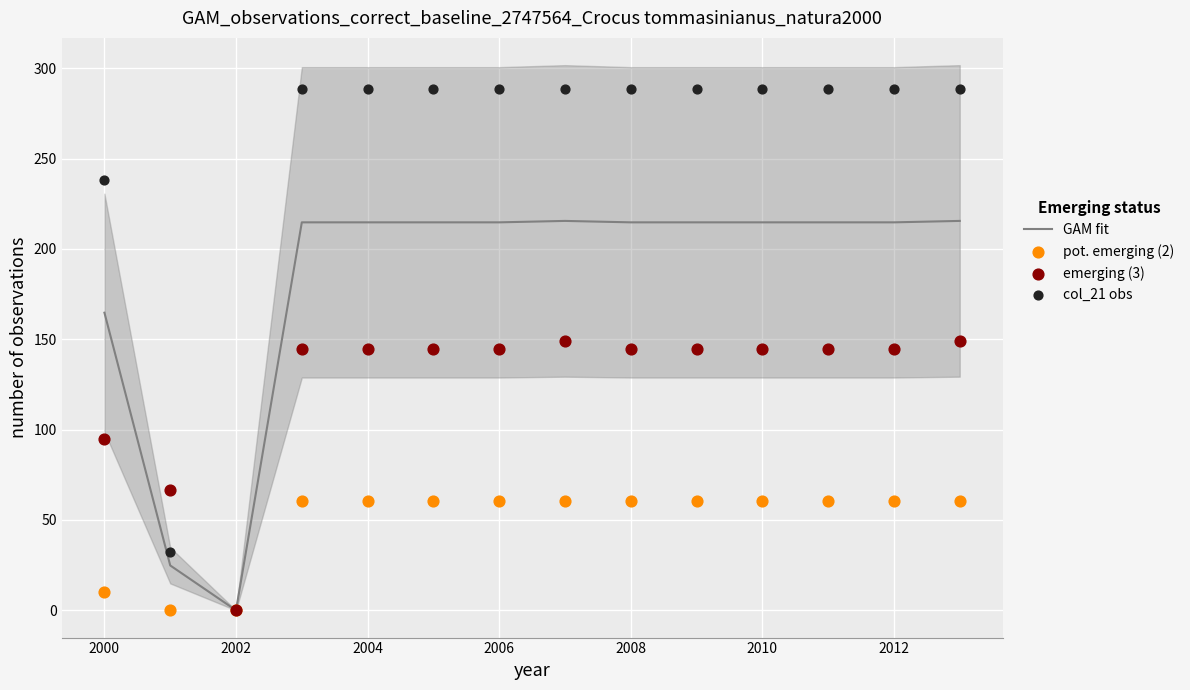

Where is GAM fit nearest to the value 107?

2000